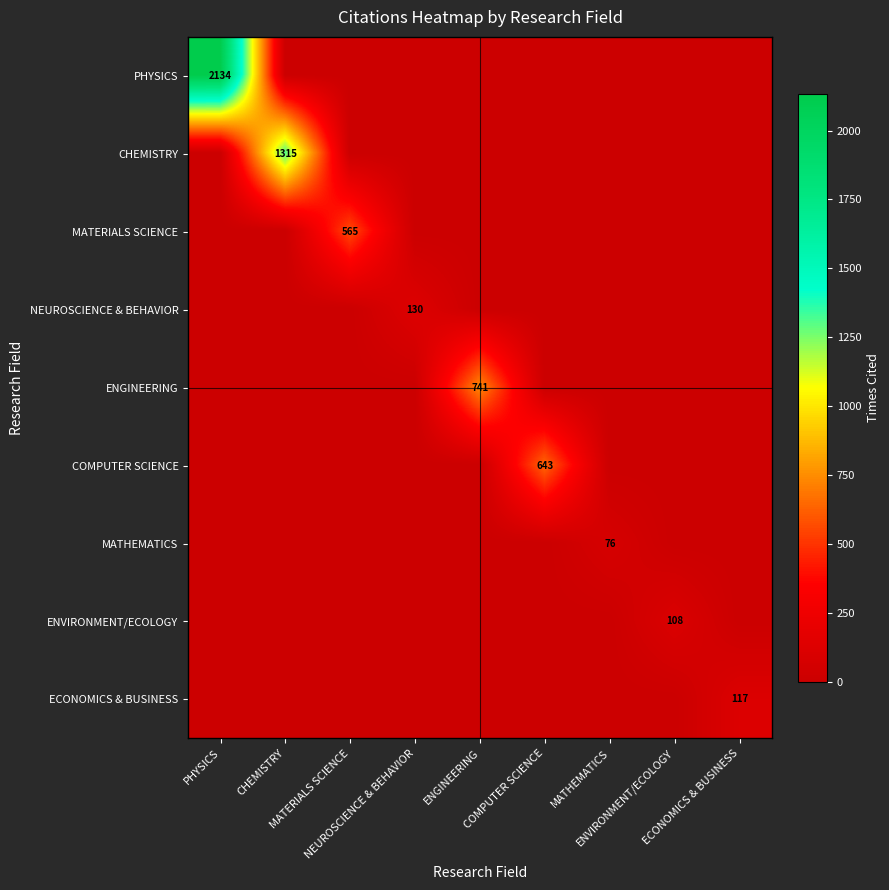

At which category does the chart reach its minimum across all series?

CHEMISTRY